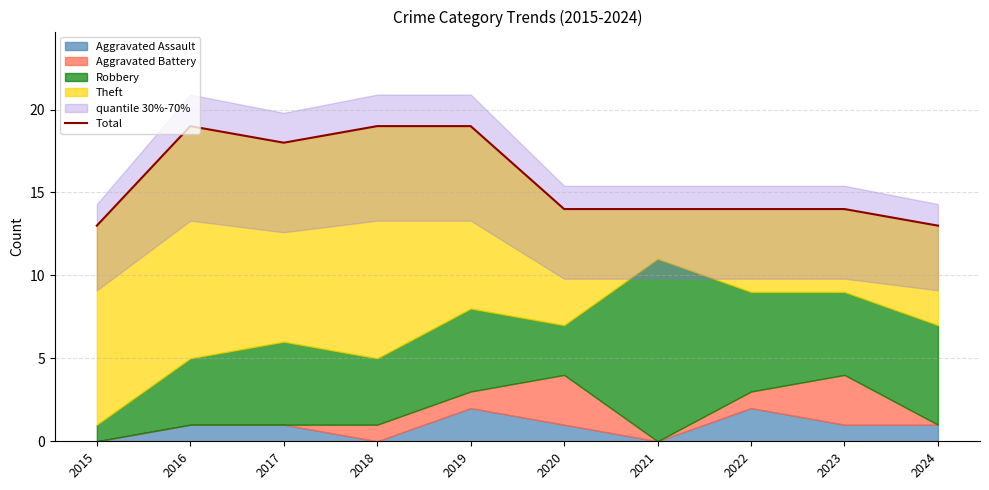

Does the chart display data point markers on the line(s)?

No